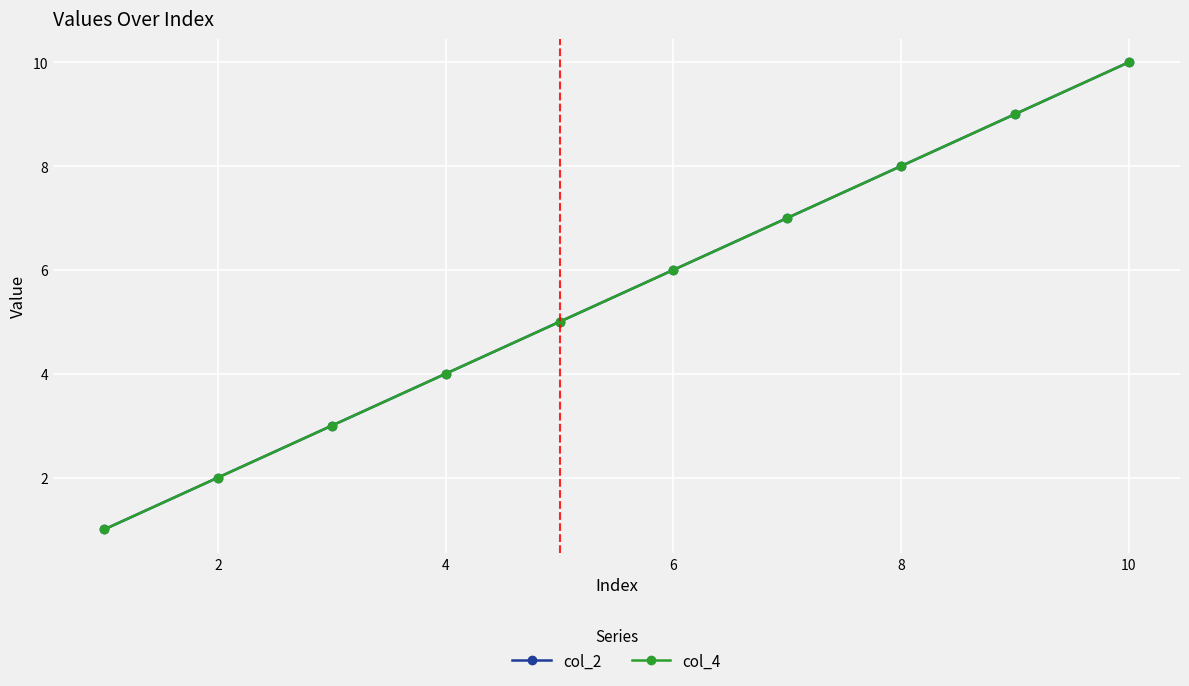

Reading left to right, list all the values displayed in this chart.

col_2: 1	2	3	4	5	6	7	8	9	10
col_4: 1	2	3	4	5	6	7	8	9	10